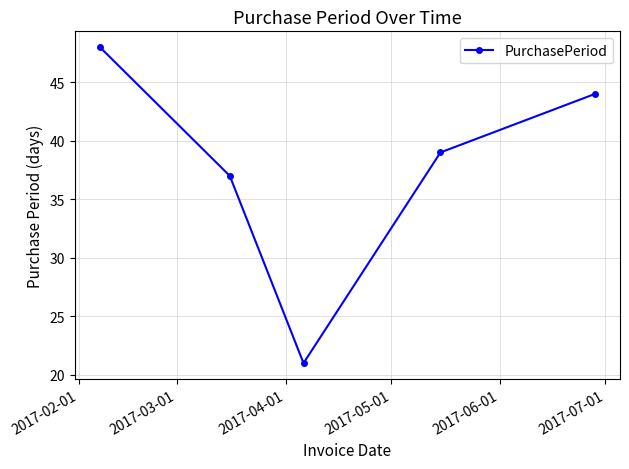

What is the value of the 5th point from the left?

44